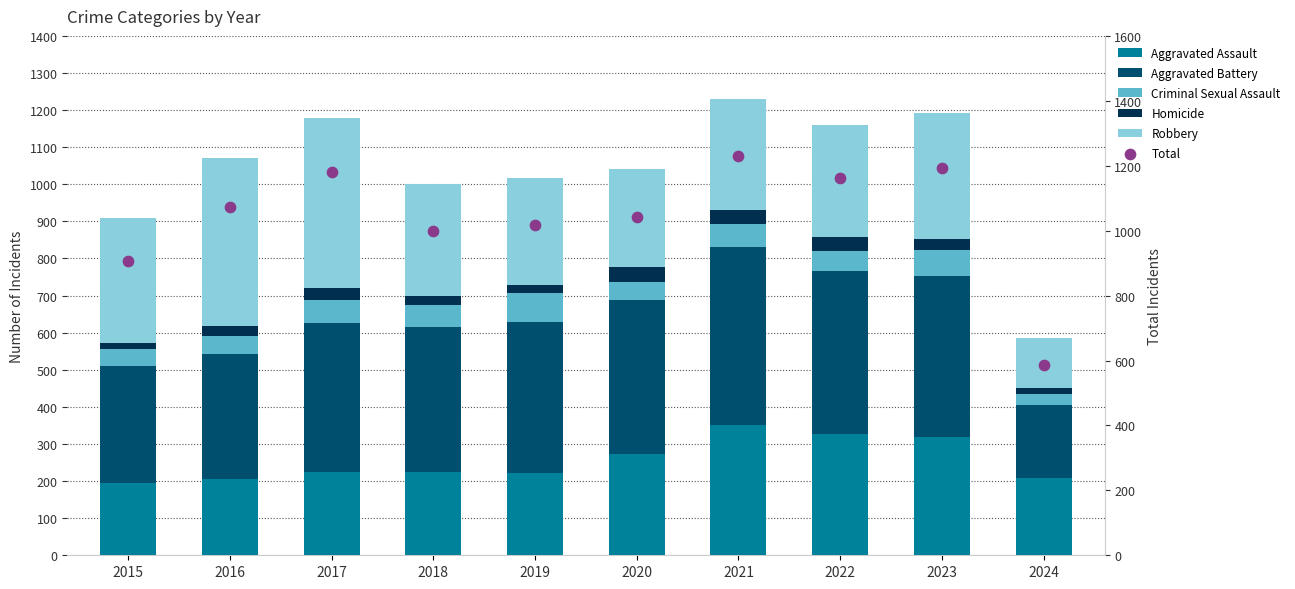

Which series reaches the minimum Y coordinate?

Homicide